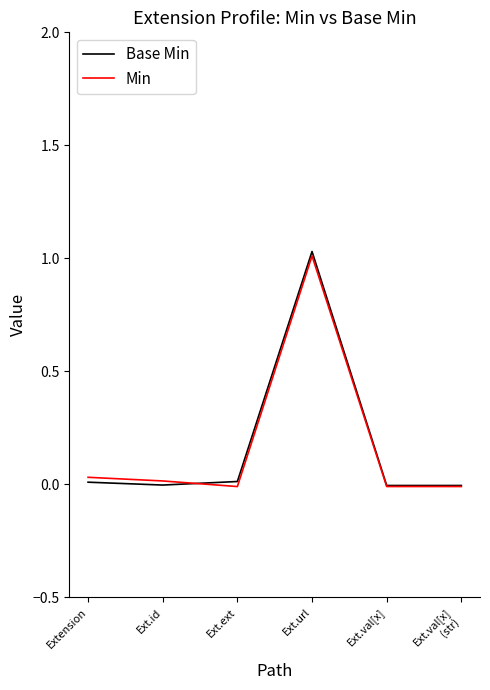

Where does the Min series first go above 0?

Extension